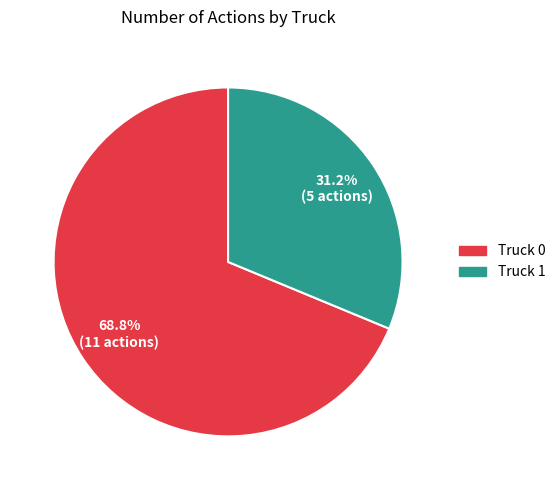

What percentage is the Truck 0 slice, to the nearest percent?

69%